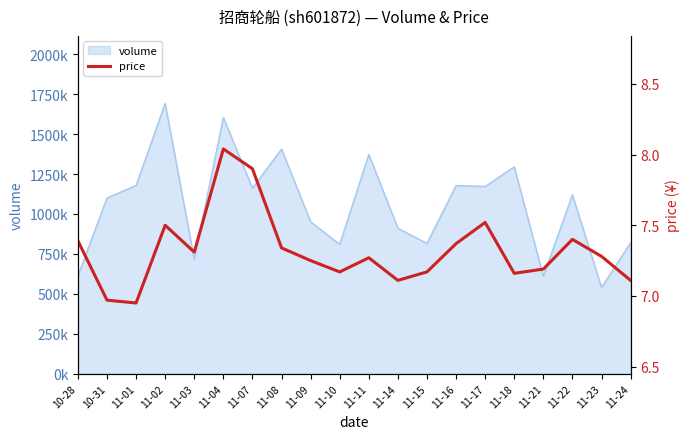

Which has a higher value, 11-22 or 11-15?

11-22